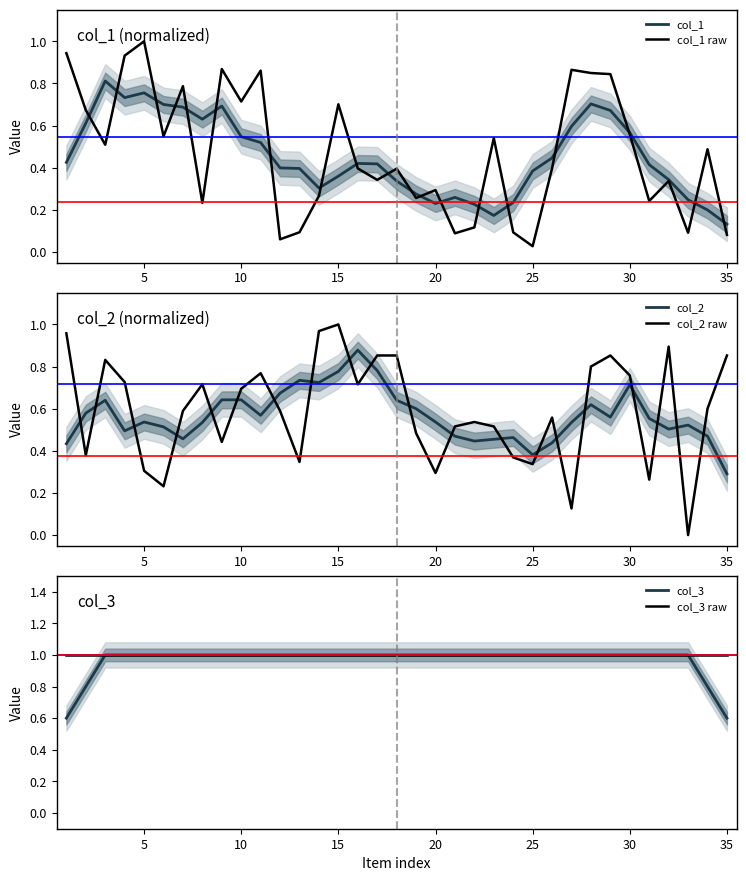

True or false: col_1 has a value of 0.2 at 10.

False